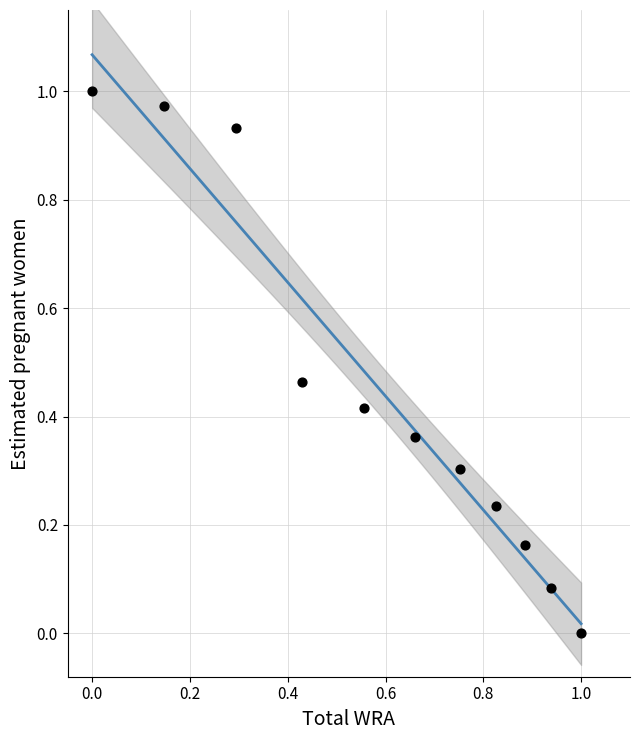

What is the average X value?

0.6